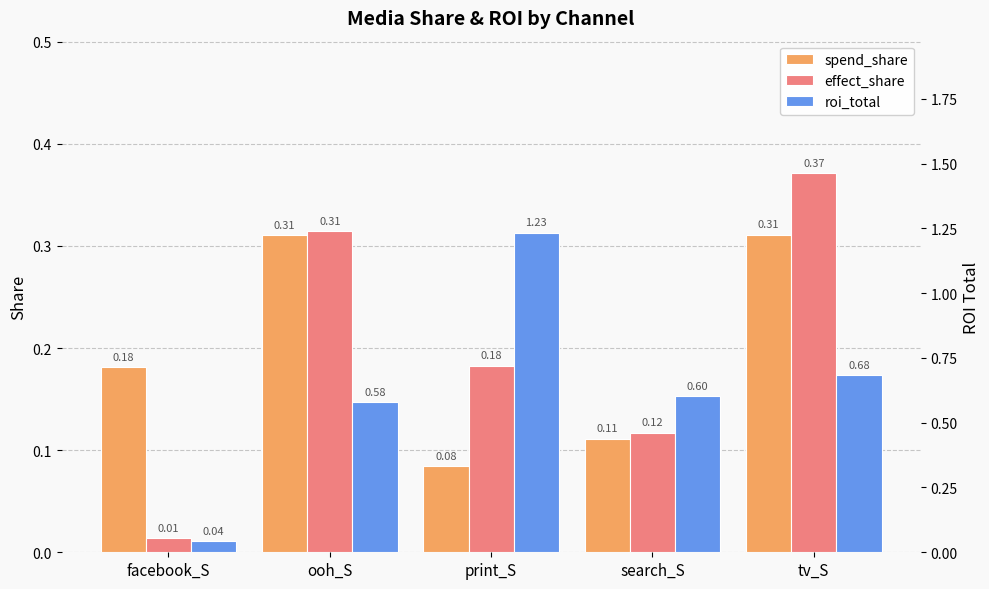

At how many categories does at least one series exceed 1?

1